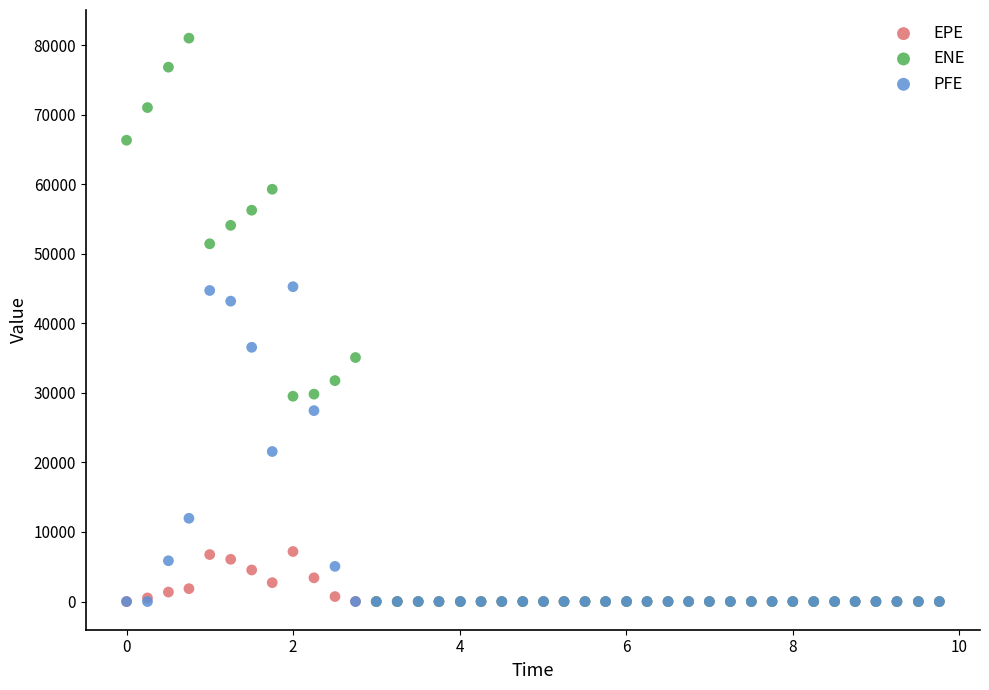

Which series has the largest Y range (max minus min)?

ENE